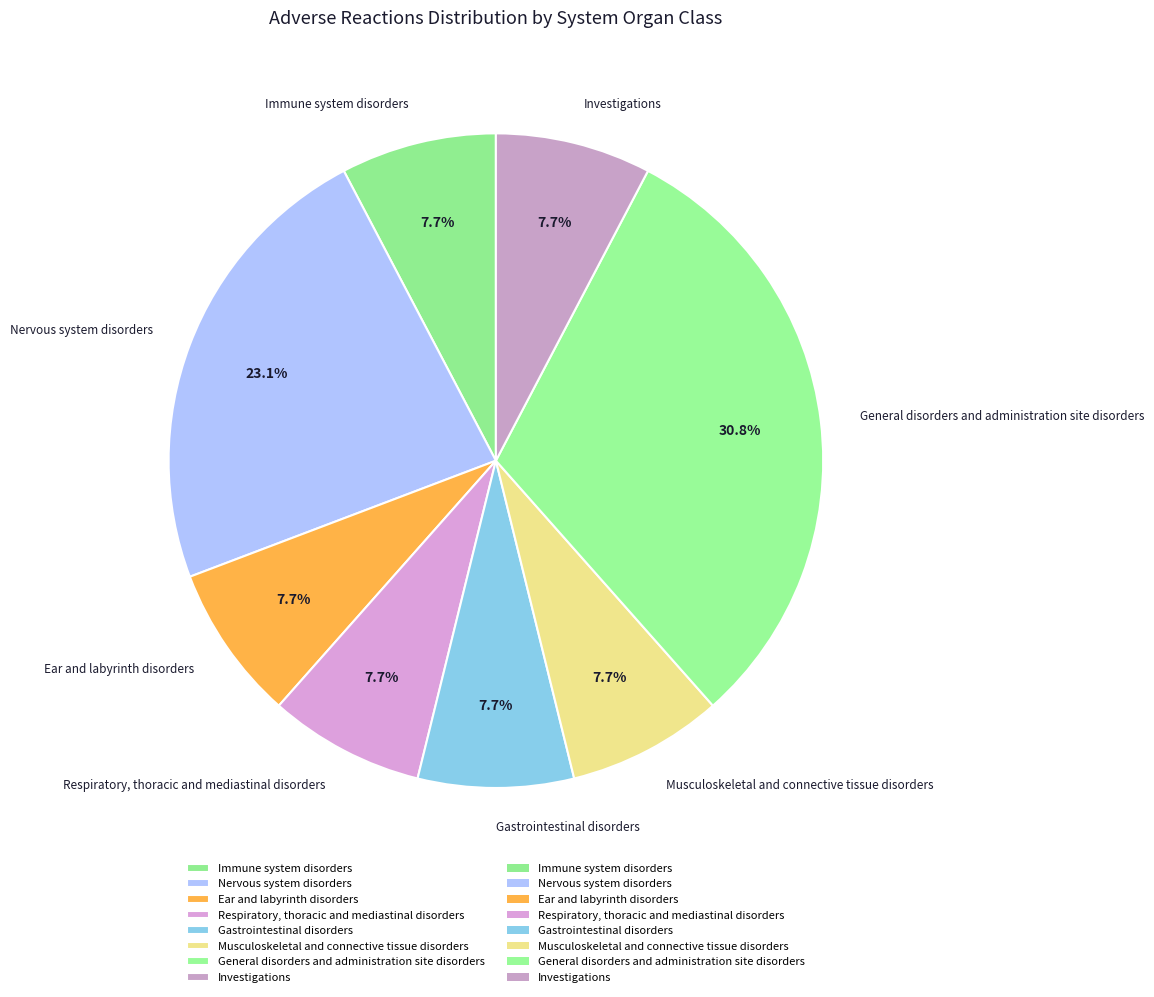

Which has a higher value, Investigations or General disorders and administration site disorders?

General disorders and administration site disorders